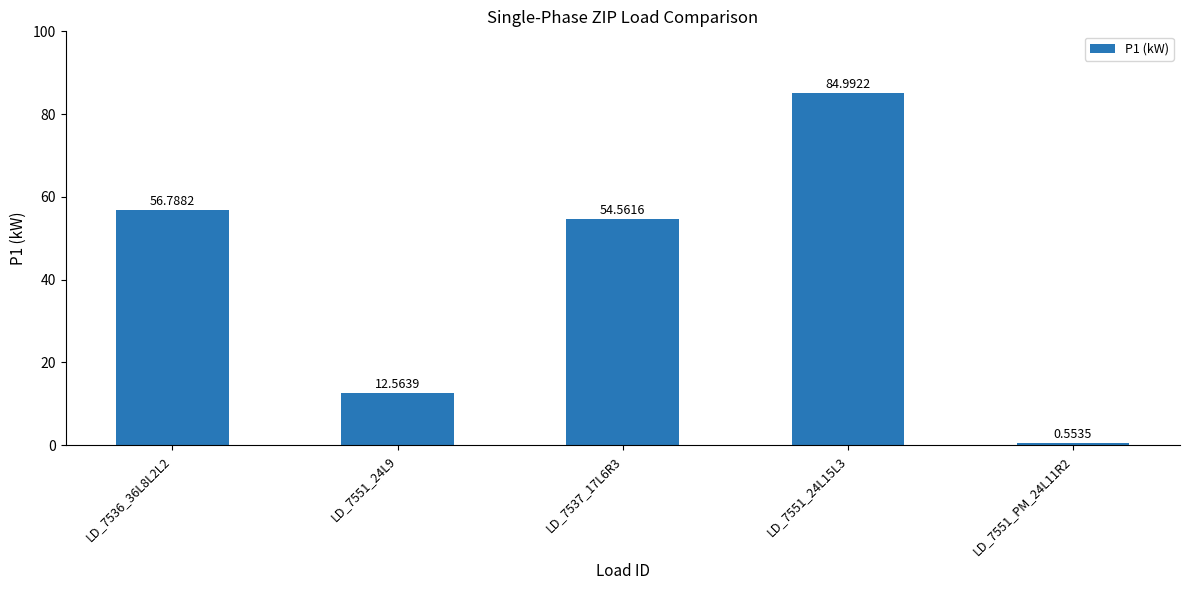

True or false: the data shows 95.8 at LD_7536_36L8L2L2.

False